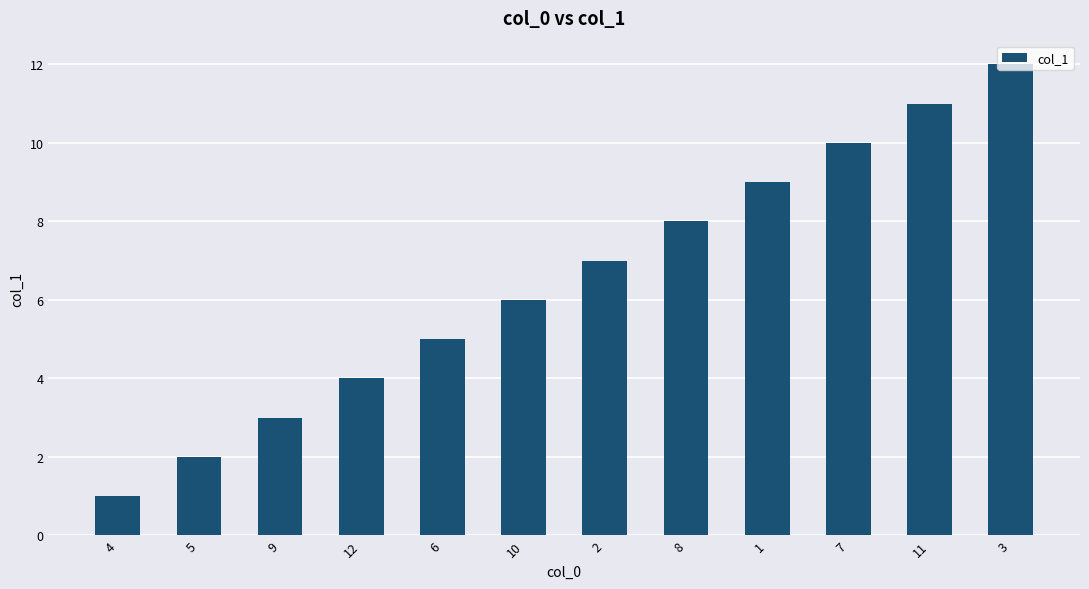

What is the difference between the maximum and minimum values?

11